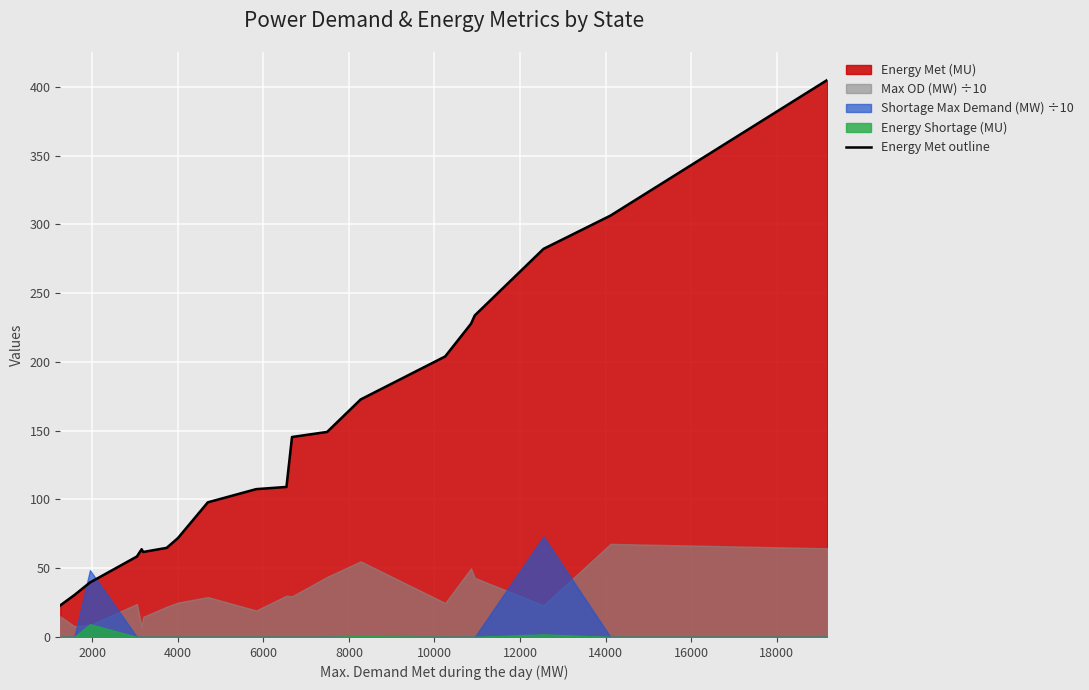

What is the difference between the maximum and minimum values?

382.1